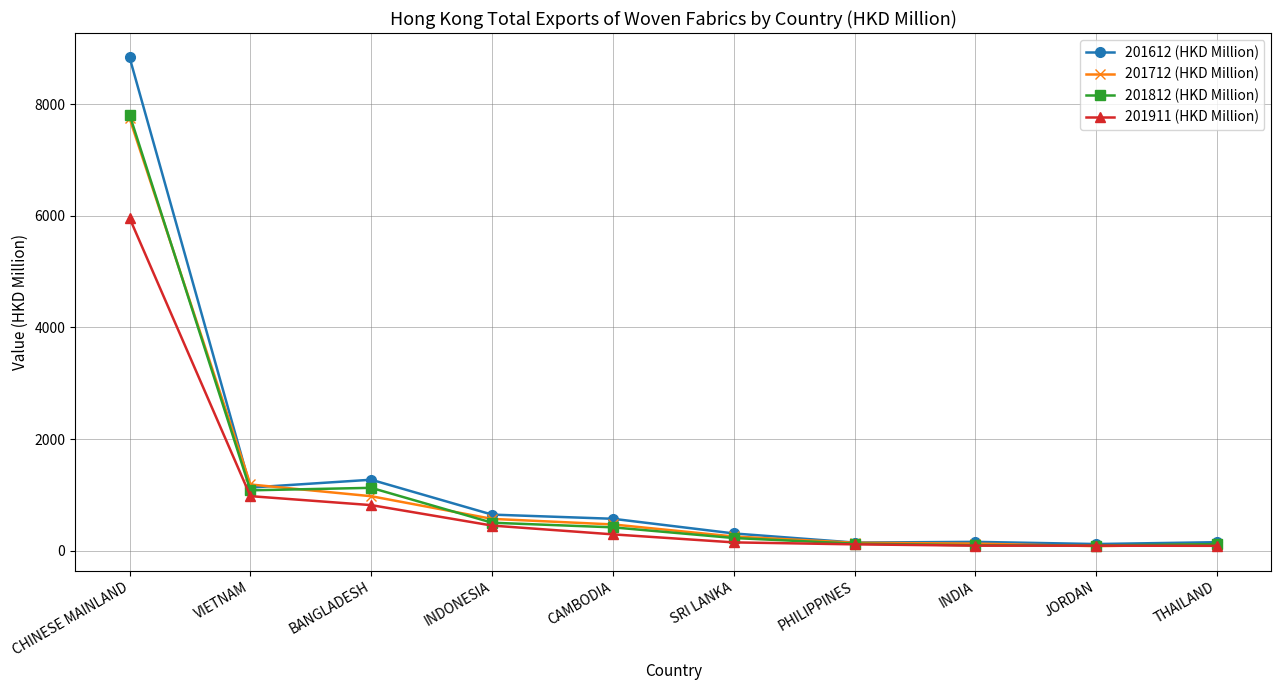

How many lines are shown in the chart?

4